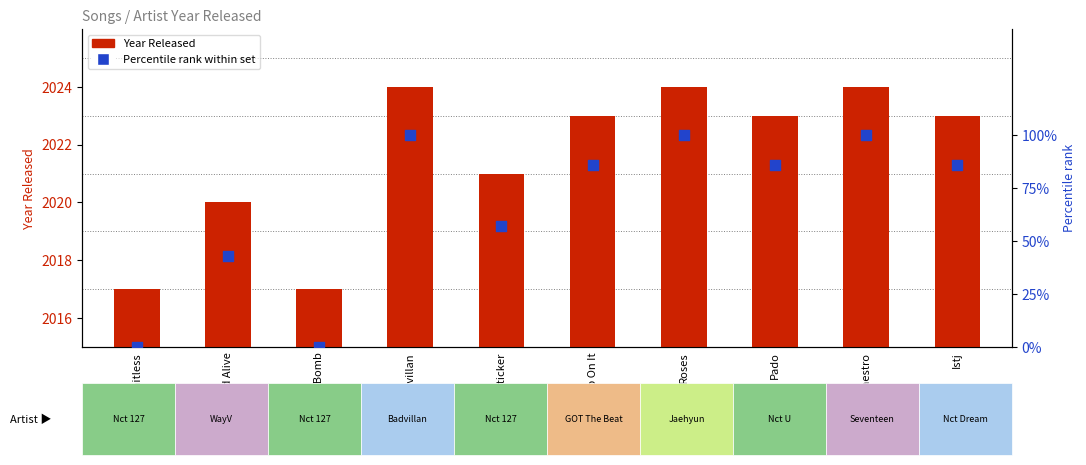

Which series reaches the minimum Y coordinate?

Percentile rank within set